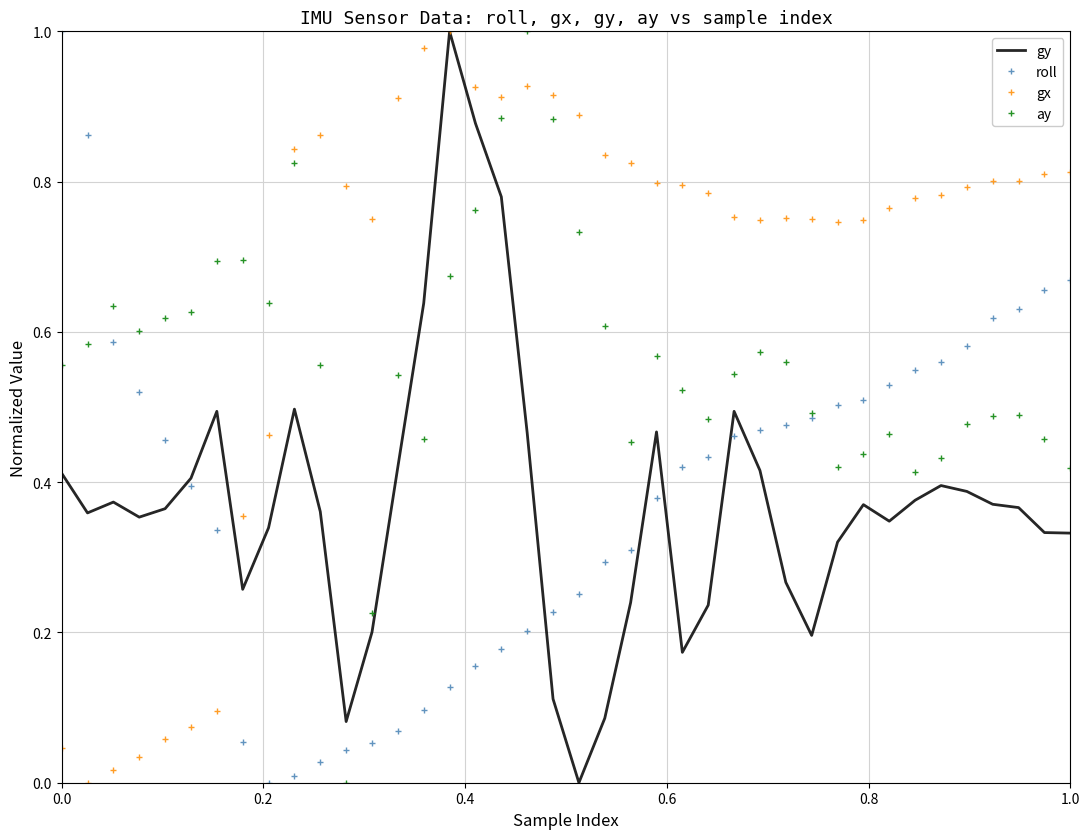

What is the sum of all gx values?

26.7